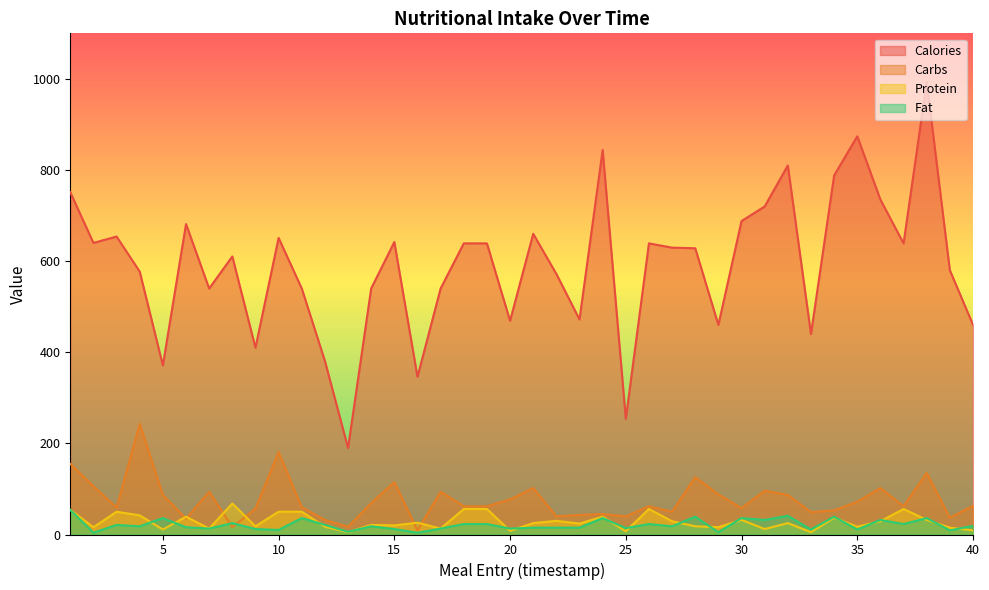

Between which two adjacent categories do Protein and Carbs first intersect?

5 and 6